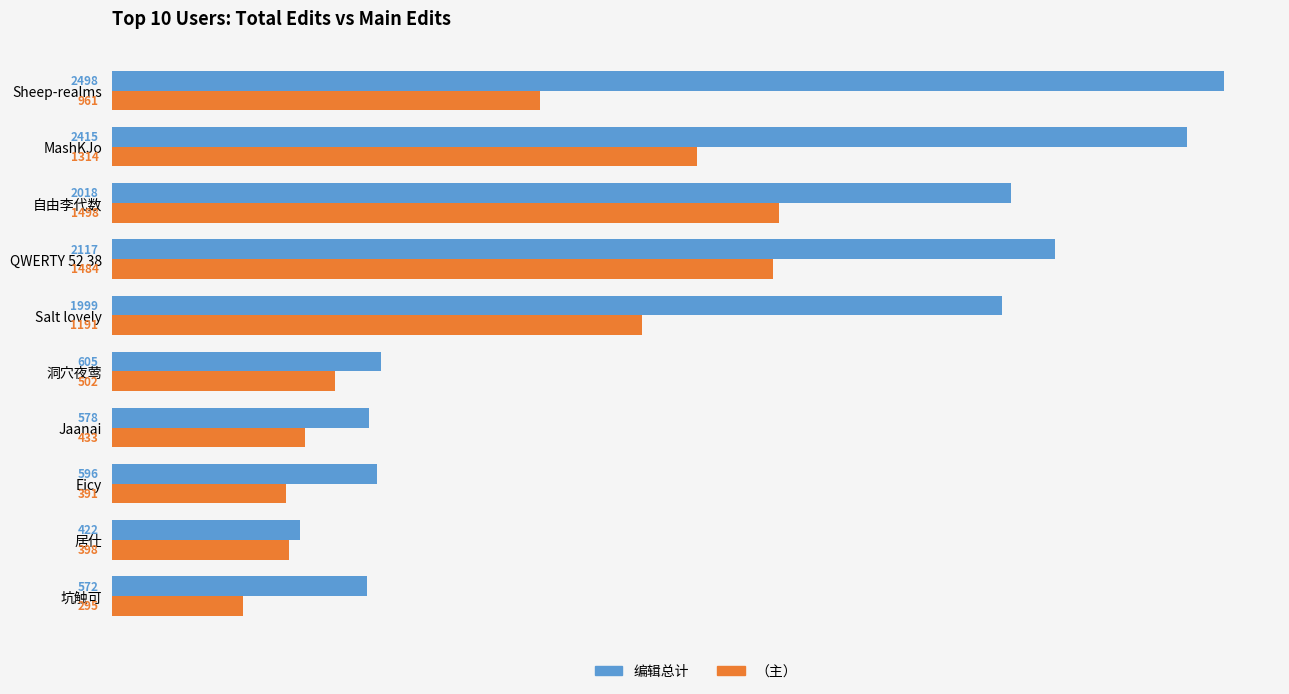

Is the value of 编辑总计 at 居仕 greater than the value of （主） at Jaanai?

No